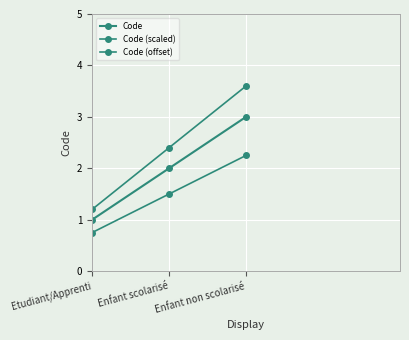

What position from the left is Enfant scolarisé?

2